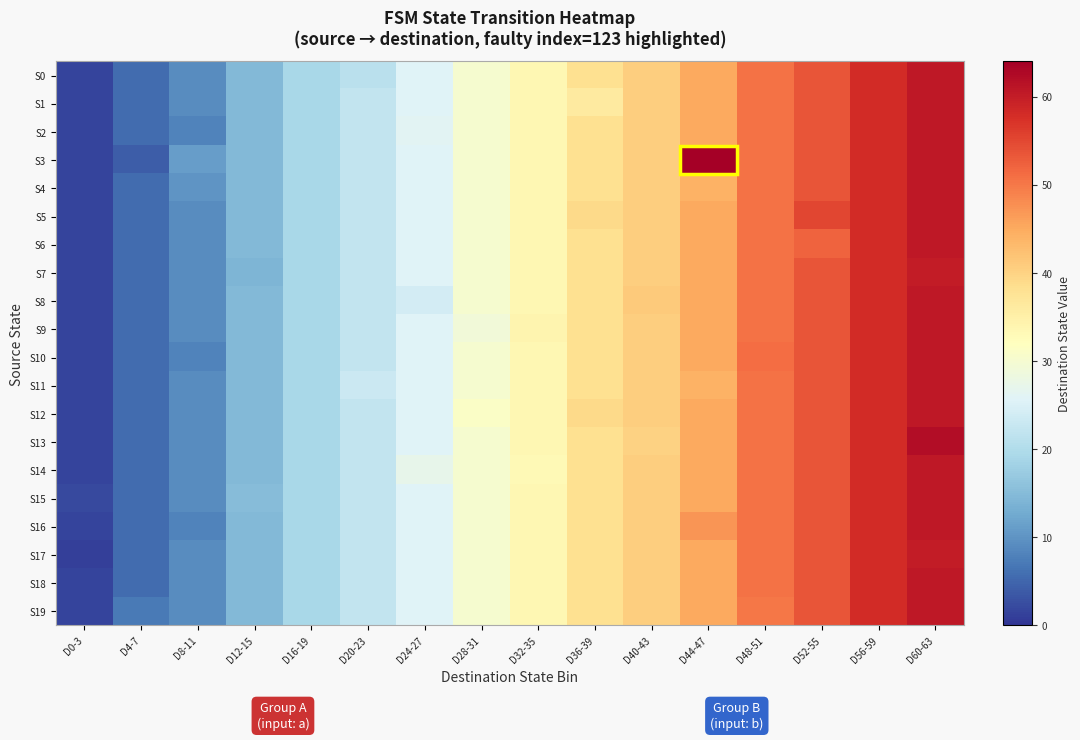

Reading left to right, extract all data points from this chart.

S0: D0-3=1.5	D4-7=5.5	D8-11=9.0	D12-15=14.5	D16-19=19.0	D20-23=21.0	D24-27=25.7	D28-31=30.0	D32-35=33.5	D36-39=38.0	D40-43=40.5	D44-47=45.0	D48-51=50.5	D52-55=53.5	D56-59=58.0	D60-63=60.7
S1: D0-3=1.5	D4-7=5.5	D8-11=9.0	D12-15=14.5	D16-19=19.0	D20-23=22.0	D24-27=25.7	D28-31=30.0	D32-35=33.5	D36-39=36.0	D40-43=40.5	D44-47=45.0	D48-51=50.5	D52-55=53.5	D56-59=58.0	D60-63=60.7
S2: D0-3=1.5	D4-7=5.5	D8-11=8.0	D12-15=14.5	D16-19=19.0	D20-23=22.0	D24-27=26.0	D28-31=30.0	D32-35=33.5	D36-39=38.0	D40-43=40.5	D44-47=45.0	D48-51=50.5	D52-55=53.5	D56-59=58.0	D60-63=60.7
S3: D0-3=1.5	D4-7=4.0	D8-11=11.0	D12-15=14.5	D16-19=19.0	D20-23=22.0	D24-27=25.7	D28-31=30.0	D32-35=33.5	D36-39=38.0	D40-43=40.5	D44-47=64.0	D48-51=50.5	D52-55=53.5	D56-59=58.0	D60-63=60.7
S4: D0-3=1.5	D4-7=5.5	D8-11=10.0	D12-15=14.5	D16-19=19.0	D20-23=22.0	D24-27=25.7	D28-31=30.0	D32-35=33.5	D36-39=38.0	D40-43=40.5	D44-47=44.0	D48-51=50.5	D52-55=53.5	D56-59=58.0	D60-63=60.7
S5: D0-3=1.5	D4-7=5.5	D8-11=9.0	D12-15=14.5	D16-19=19.0	D20-23=22.0	D24-27=25.7	D28-31=30.0	D32-35=33.5	D36-39=39.0	D40-43=40.5	D44-47=45.0	D48-51=50.5	D52-55=55.0	D56-59=58.0	D60-63=60.7
S6: D0-3=1.5	D4-7=5.5	D8-11=9.0	D12-15=14.5	D16-19=19.0	D20-23=22.0	D24-27=25.7	D28-31=30.0	D32-35=33.5	D36-39=38.0	D40-43=40.5	D44-47=45.0	D48-51=50.5	D52-55=52.0	D56-59=58.0	D60-63=60.7
S7: D0-3=1.5	D4-7=5.5	D8-11=9.0	D12-15=14.0	D16-19=19.0	D20-23=22.0	D24-27=25.7	D28-31=30.0	D32-35=33.5	D36-39=38.0	D40-43=40.5	D44-47=45.0	D48-51=50.5	D52-55=53.5	D56-59=58.0	D60-63=60.0
S8: D0-3=1.5	D4-7=5.5	D8-11=9.0	D12-15=14.5	D16-19=19.0	D20-23=22.0	D24-27=24.0	D28-31=30.0	D32-35=33.5	D36-39=38.0	D40-43=41.0	D44-47=45.0	D48-51=50.5	D52-55=53.5	D56-59=58.0	D60-63=60.7
S9: D0-3=1.5	D4-7=5.5	D8-11=9.0	D12-15=14.5	D16-19=19.0	D20-23=22.0	D24-27=25.7	D28-31=29.0	D32-35=34.0	D36-39=38.0	D40-43=40.5	D44-47=45.0	D48-51=50.5	D52-55=53.5	D56-59=58.0	D60-63=60.7
S10: D0-3=1.5	D4-7=5.5	D8-11=8.0	D12-15=14.5	D16-19=19.0	D20-23=22.0	D24-27=25.7	D28-31=30.0	D32-35=33.5	D36-39=38.0	D40-43=40.5	D44-47=45.0	D48-51=51.0	D52-55=53.5	D56-59=58.0	D60-63=60.7
S11: D0-3=1.5	D4-7=5.5	D8-11=9.0	D12-15=14.5	D16-19=19.0	D20-23=23.0	D24-27=25.7	D28-31=30.0	D32-35=33.5	D36-39=38.0	D40-43=40.5	D44-47=44.0	D48-51=50.5	D52-55=53.5	D56-59=58.0	D60-63=60.7
S12: D0-3=1.5	D4-7=5.5	D8-11=9.0	D12-15=14.5	D16-19=19.0	D20-23=22.0	D24-27=25.7	D28-31=31.0	D32-35=33.5	D36-39=39.0	D40-43=40.5	D44-47=45.0	D48-51=50.5	D52-55=53.5	D56-59=58.0	D60-63=60.7
S13: D0-3=1.5	D4-7=5.5	D8-11=9.0	D12-15=14.5	D16-19=19.0	D20-23=22.0	D24-27=25.7	D28-31=30.0	D32-35=33.5	D36-39=38.0	D40-43=40.0	D44-47=45.0	D48-51=50.5	D52-55=53.5	D56-59=58.0	D60-63=62.0
S14: D0-3=1.5	D4-7=5.5	D8-11=9.0	D12-15=14.5	D16-19=19.0	D20-23=22.0	D24-27=27.0	D28-31=30.0	D32-35=33.0	D36-39=38.0	D40-43=40.5	D44-47=45.0	D48-51=50.5	D52-55=53.5	D56-59=58.0	D60-63=60.7
S15: D0-3=2.0	D4-7=5.5	D8-11=9.0	D12-15=15.0	D16-19=19.0	D20-23=22.0	D24-27=25.7	D28-31=30.0	D32-35=33.5	D36-39=38.0	D40-43=40.5	D44-47=45.0	D48-51=50.5	D52-55=53.5	D56-59=58.0	D60-63=60.7
S16: D0-3=1.5	D4-7=5.5	D8-11=8.0	D12-15=14.5	D16-19=19.0	D20-23=22.0	D24-27=25.7	D28-31=30.0	D32-35=33.5	D36-39=38.0	D40-43=40.5	D44-47=47.0	D48-51=50.5	D52-55=53.5	D56-59=58.0	D60-63=60.7
S17: D0-3=1.0	D4-7=5.5	D8-11=9.0	D12-15=14.5	D16-19=19.0	D20-23=22.0	D24-27=25.7	D28-31=30.0	D32-35=33.5	D36-39=38.0	D40-43=40.5	D44-47=45.0	D48-51=50.5	D52-55=53.5	D56-59=58.0	D60-63=60.0
S18: D0-3=1.5	D4-7=5.5	D8-11=9.0	D12-15=14.5	D16-19=19.0	D20-23=22.0	D24-27=25.7	D28-31=30.0	D32-35=33.5	D36-39=38.0	D40-43=40.5	D44-47=45.0	D48-51=50.5	D52-55=53.5	D56-59=58.0	D60-63=60.7
S19: D0-3=1.5	D4-7=7.0	D8-11=9.0	D12-15=14.5	D16-19=19.0	D20-23=22.0	D24-27=25.7	D28-31=30.0	D32-35=33.5	D36-39=38.0	D40-43=40.5	D44-47=45.0	D48-51=50.0	D52-55=53.5	D56-59=58.0	D60-63=60.7